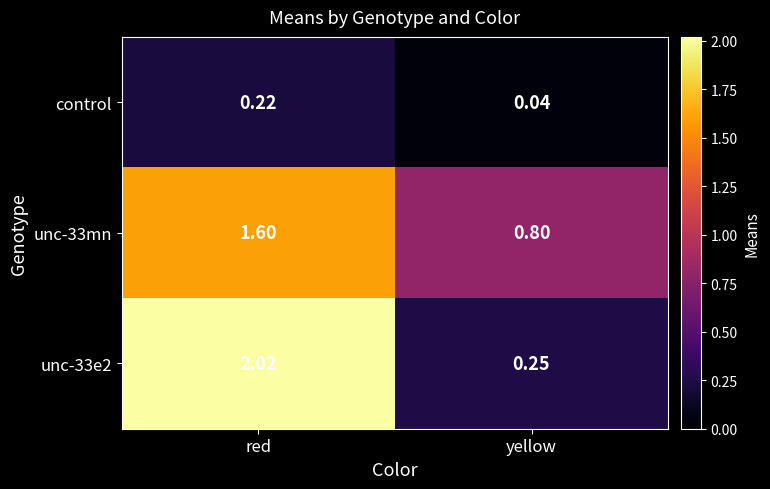

At which label does unc-33mn reach its peak?

red